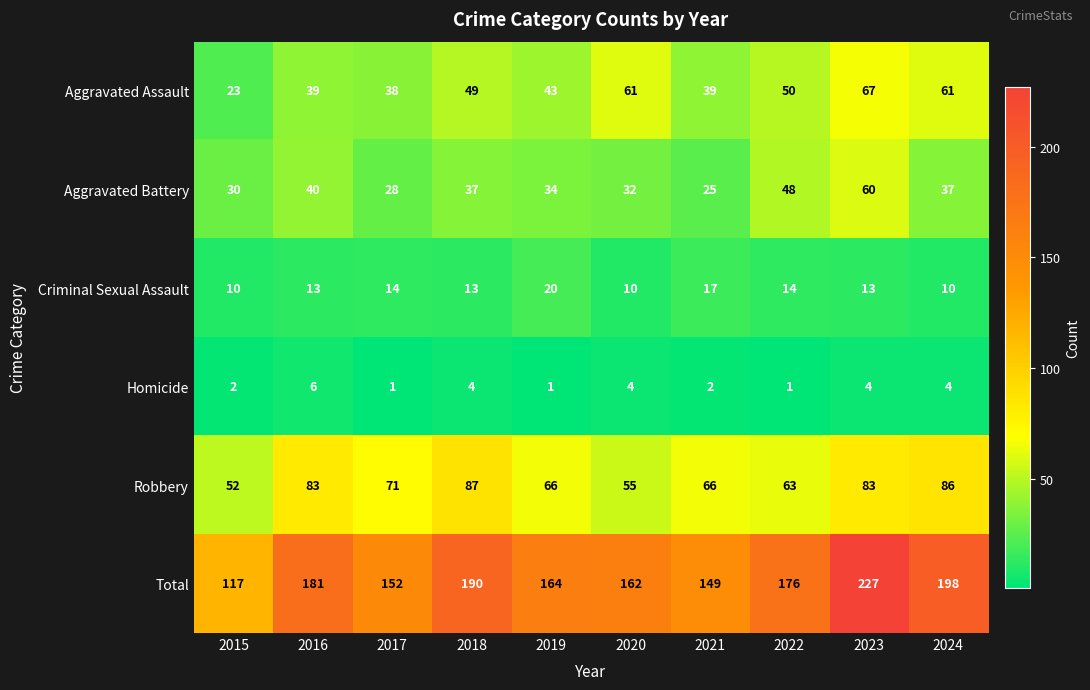

Which series has the largest range (max minus min)?

Total